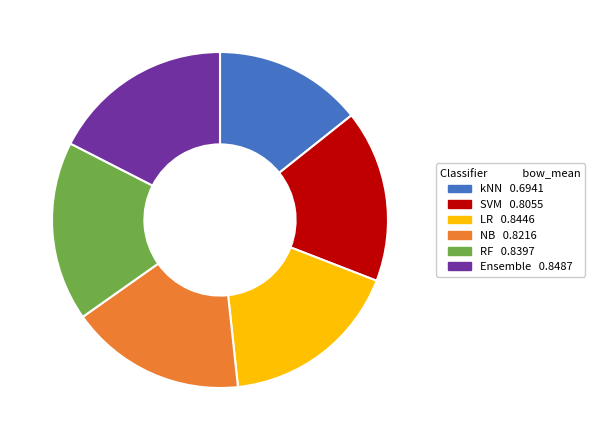

Do NB and Ensemble together represent more than half of the pie?

No